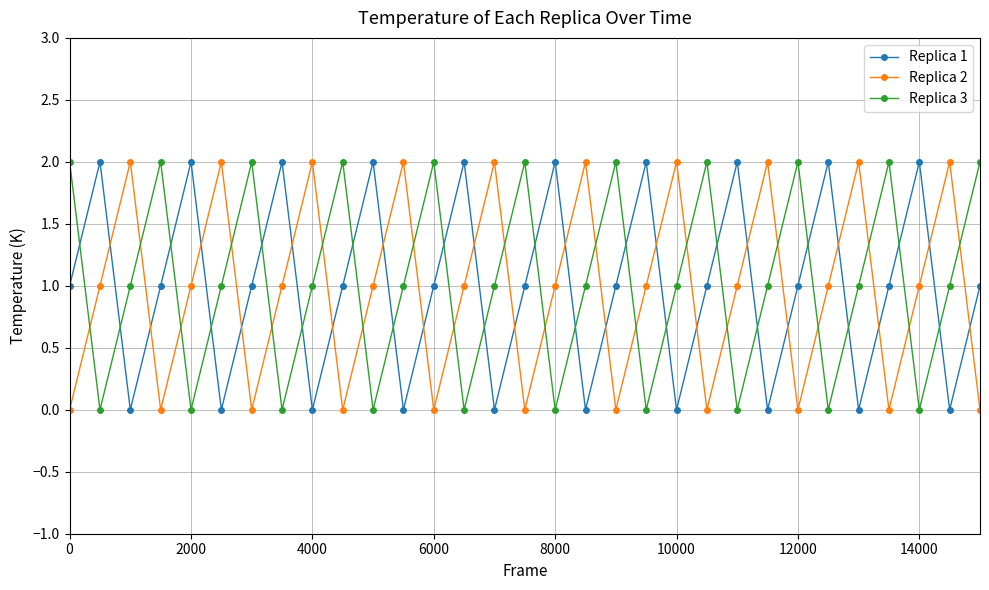

Reading left to right, transcribe all the data shown in this chart.

Replica 1: 1	2	0	1	2	0	1	2	0	1	2	0	1	2	0	1	2	0	1	2	0	1	2	0	1	2	0	1	2	0	1
Replica 2: 0	1	2	0	1	2	0	1	2	0	1	2	0	1	2	0	1	2	0	1	2	0	1	2	0	1	2	0	1	2	0
Replica 3: 2	0	1	2	0	1	2	0	1	2	0	1	2	0	1	2	0	1	2	0	1	2	0	1	2	0	1	2	0	1	2